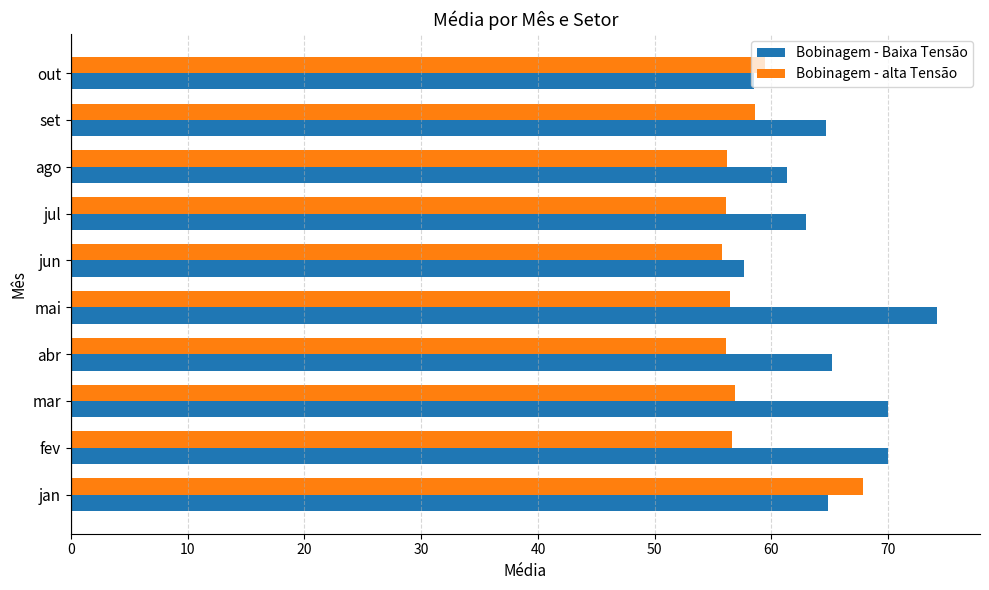

How many data points does each series have?

10